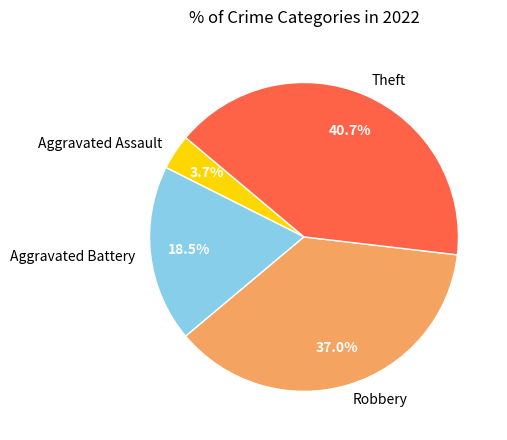

Is there a majority slice in this chart?

No